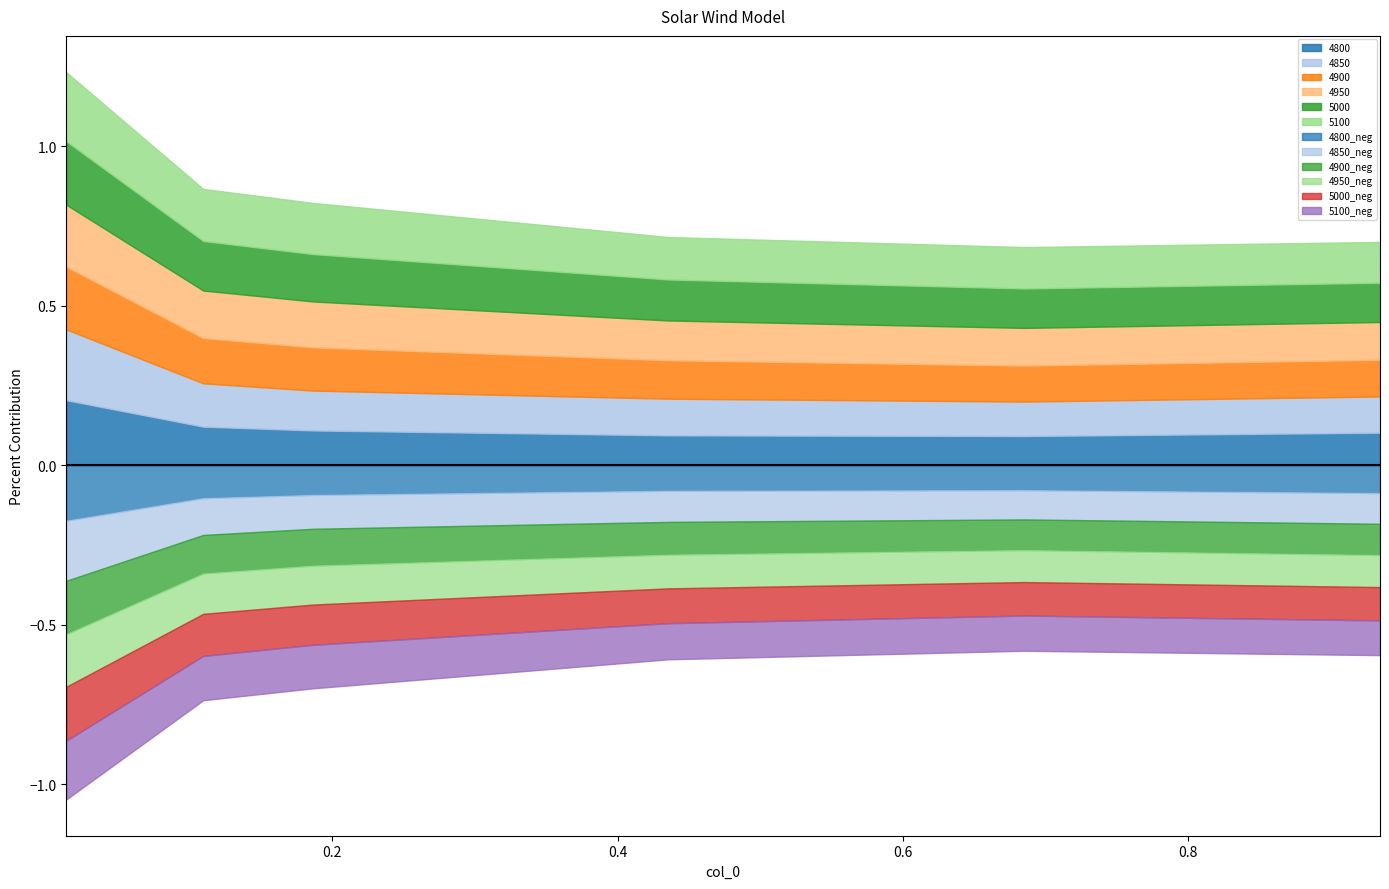

Which series has the largest total across all categories?

5100